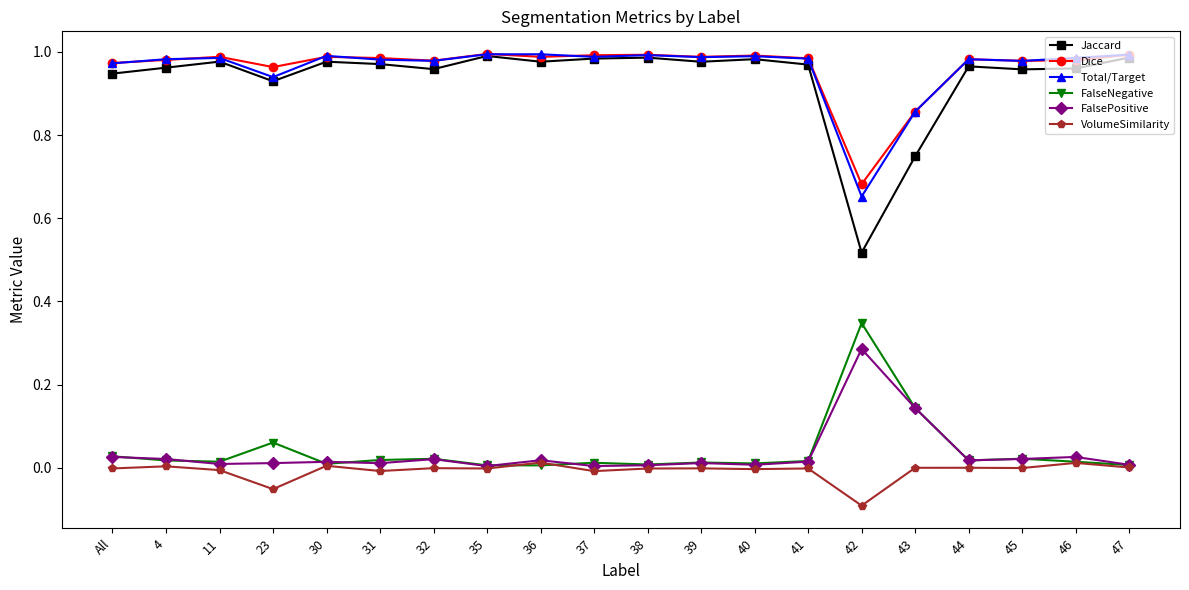

What is the label of the 9th point from the left?

36